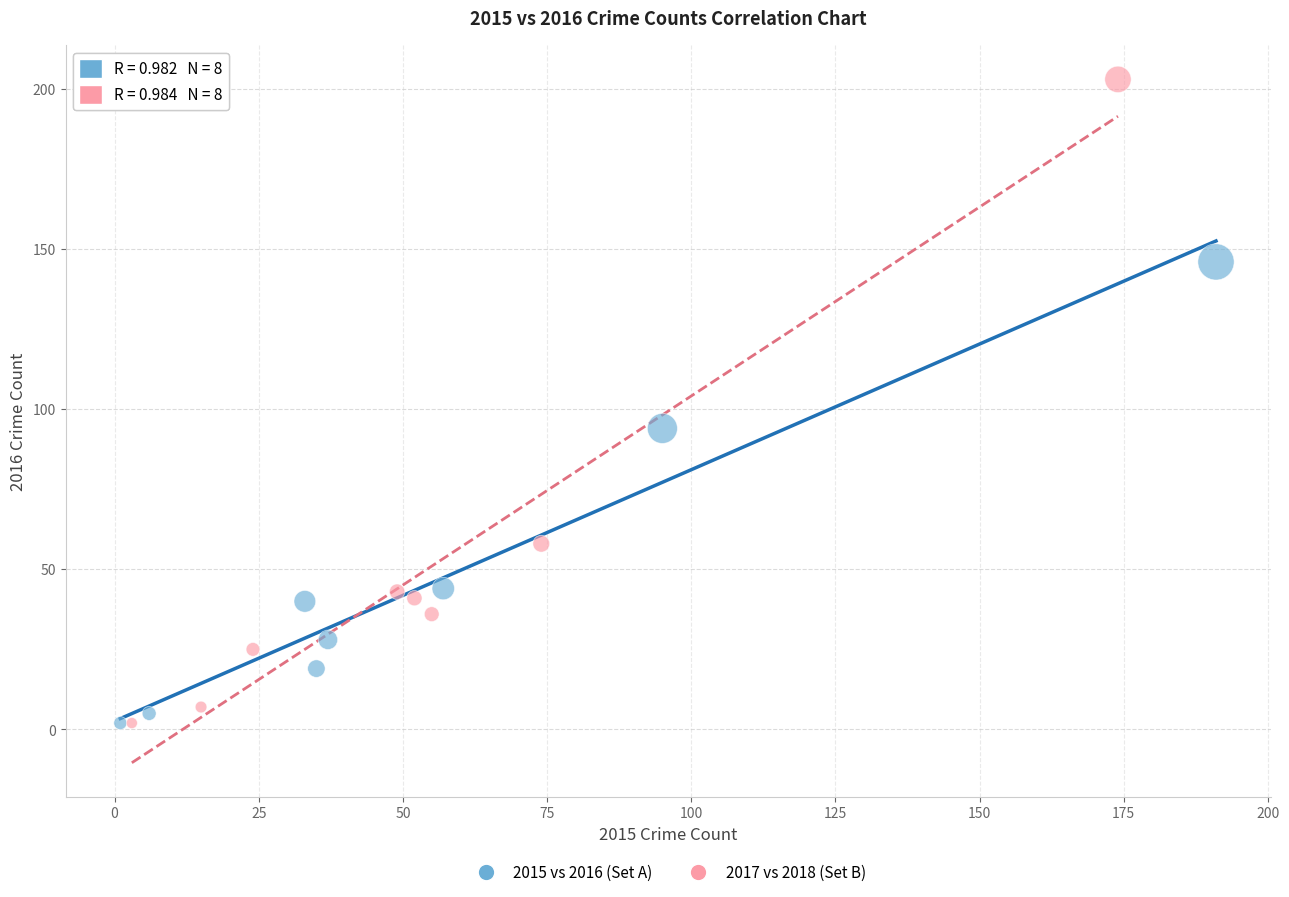

Which series reaches the maximum Y coordinate?

2017 vs 2018 (Set B)